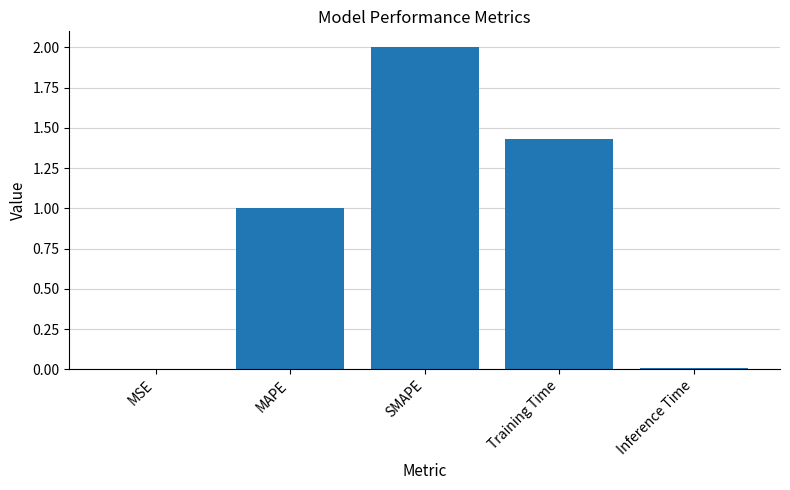

What is the change in value from SMAPE to Training Time?

-0.6